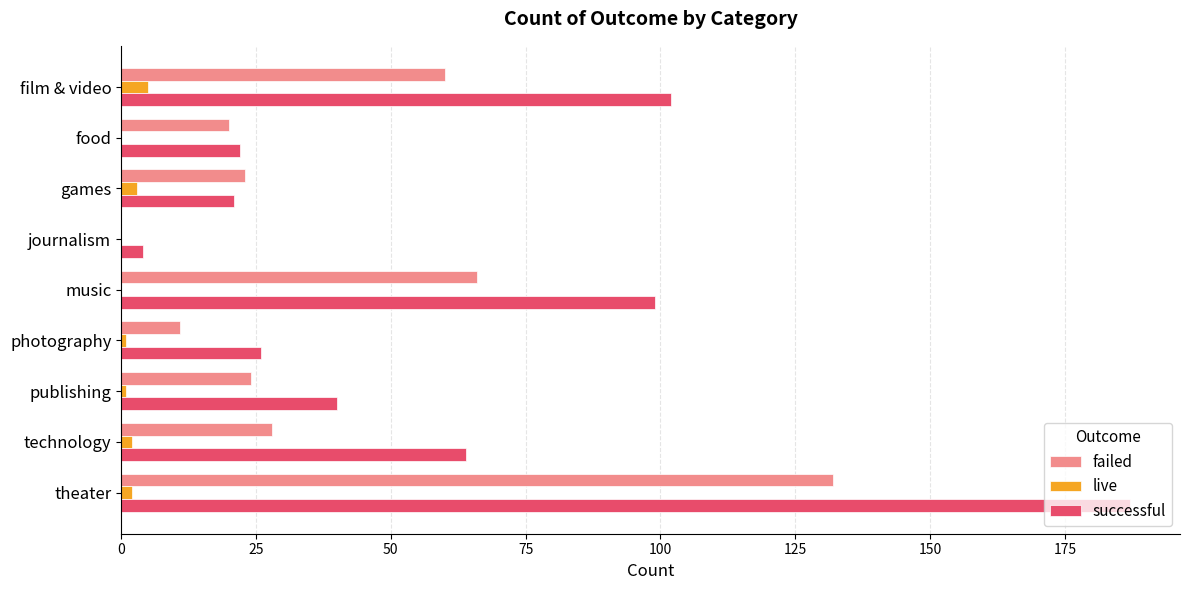

What value does the live series have at film & video?

5